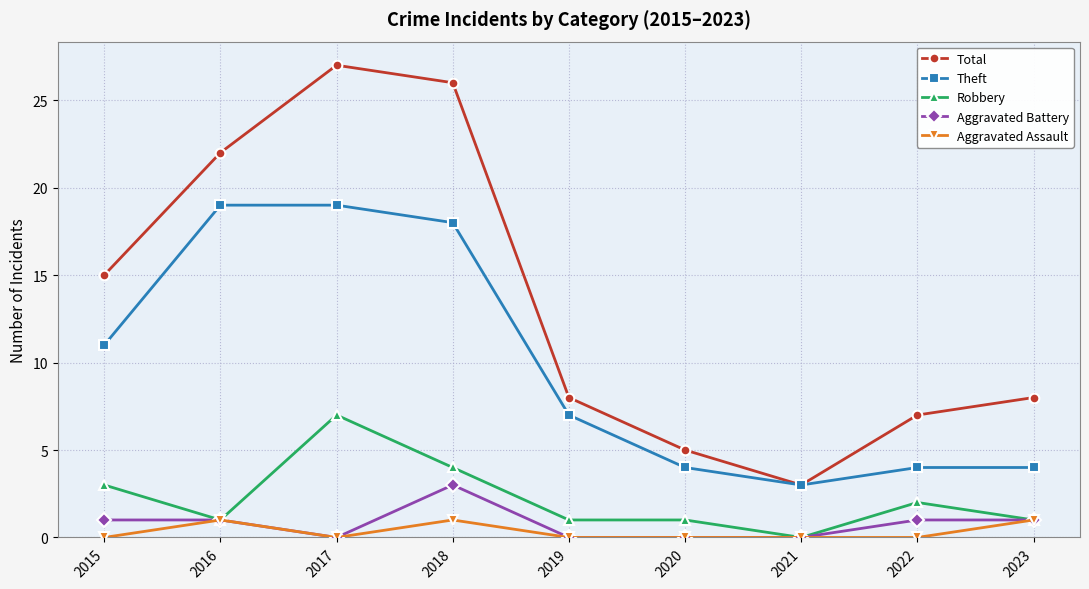

Is it true that Total equals 9 at 2016?

False